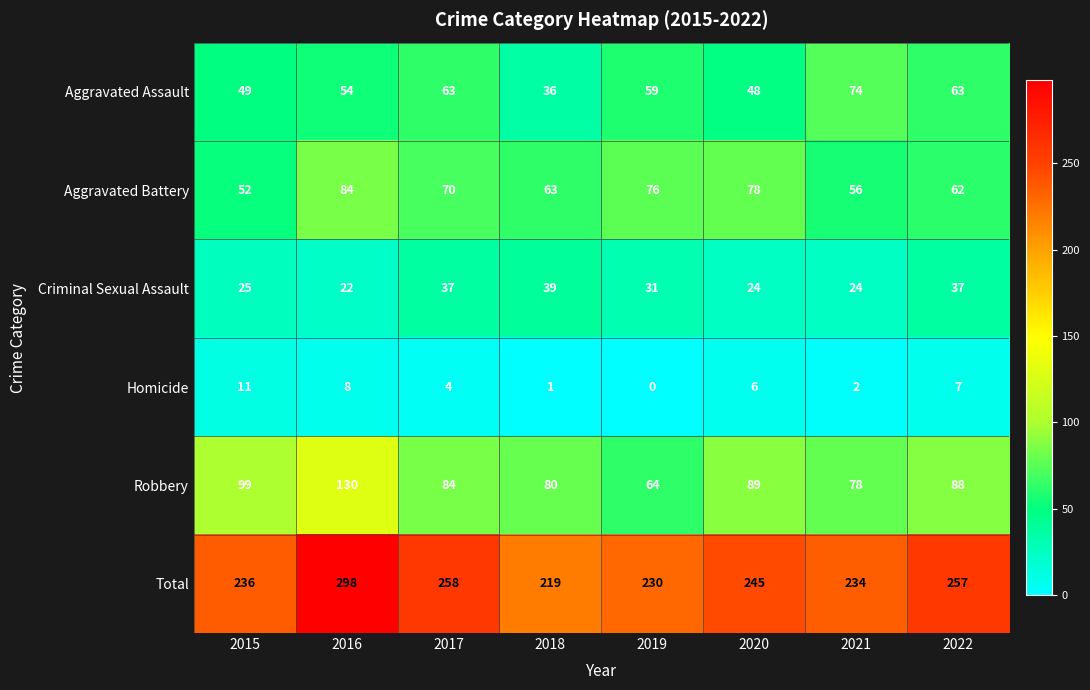

What value does the Aggravated Battery series have at 2018, to the nearest 10?

60